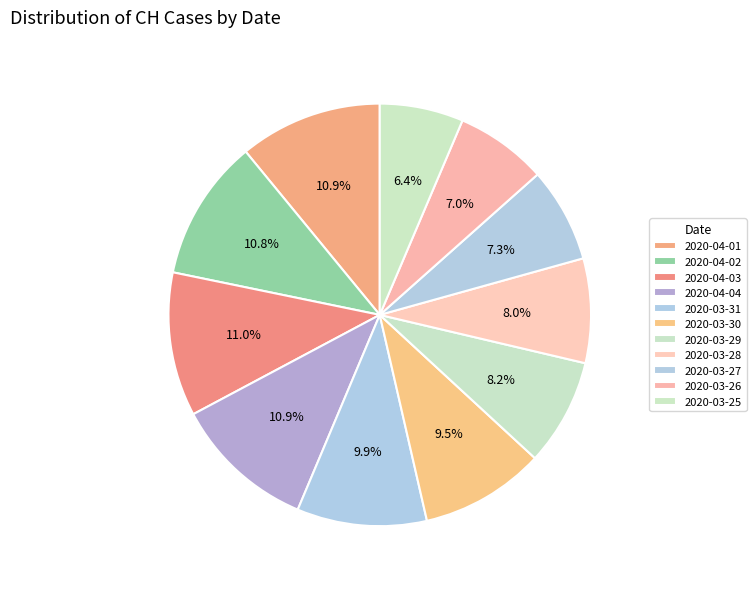

How many segments does this pie chart have?

11